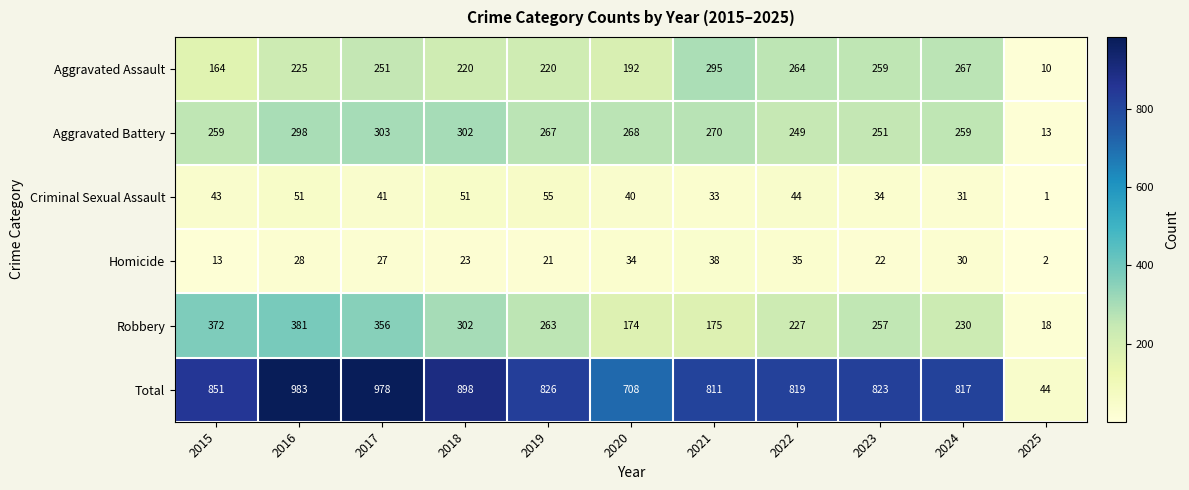

List the series in order of their peak value, highest first.

Total, Robbery, Aggravated Battery, Aggravated Assault, Criminal Sexual Assault, Homicide